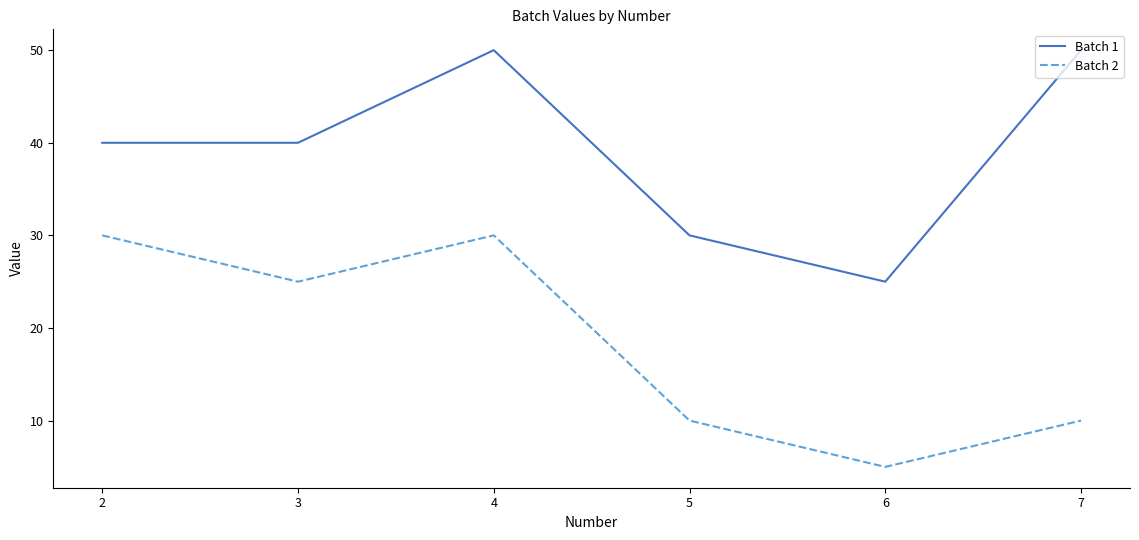

True or false: Batch 1 has a value of 40 at 2.

True